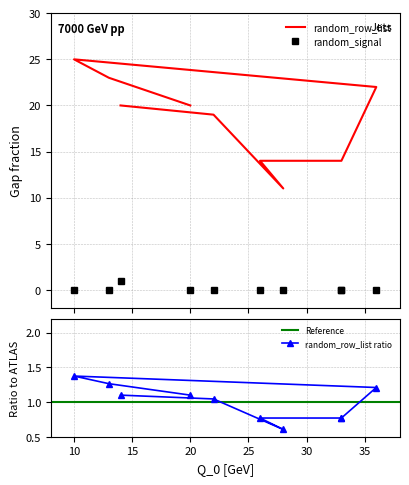

Which series changed the most between 10 and 28?

random_row_list